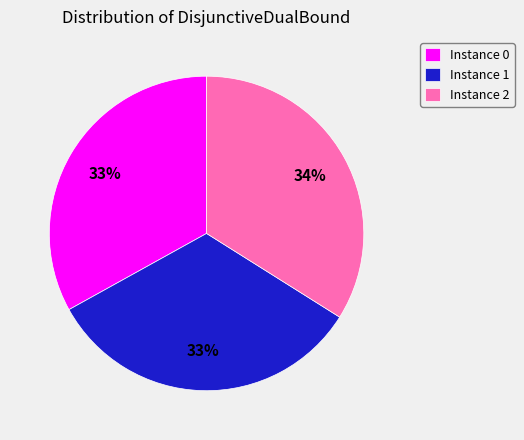

Is there any slice that represents more than half of the pie?

No